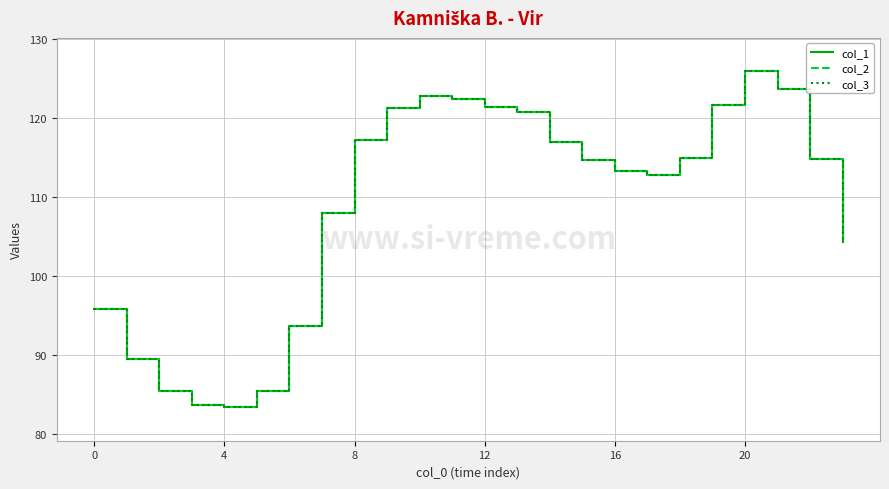

What is the difference between the second highest and minimum values in the col_3 series?

40.3